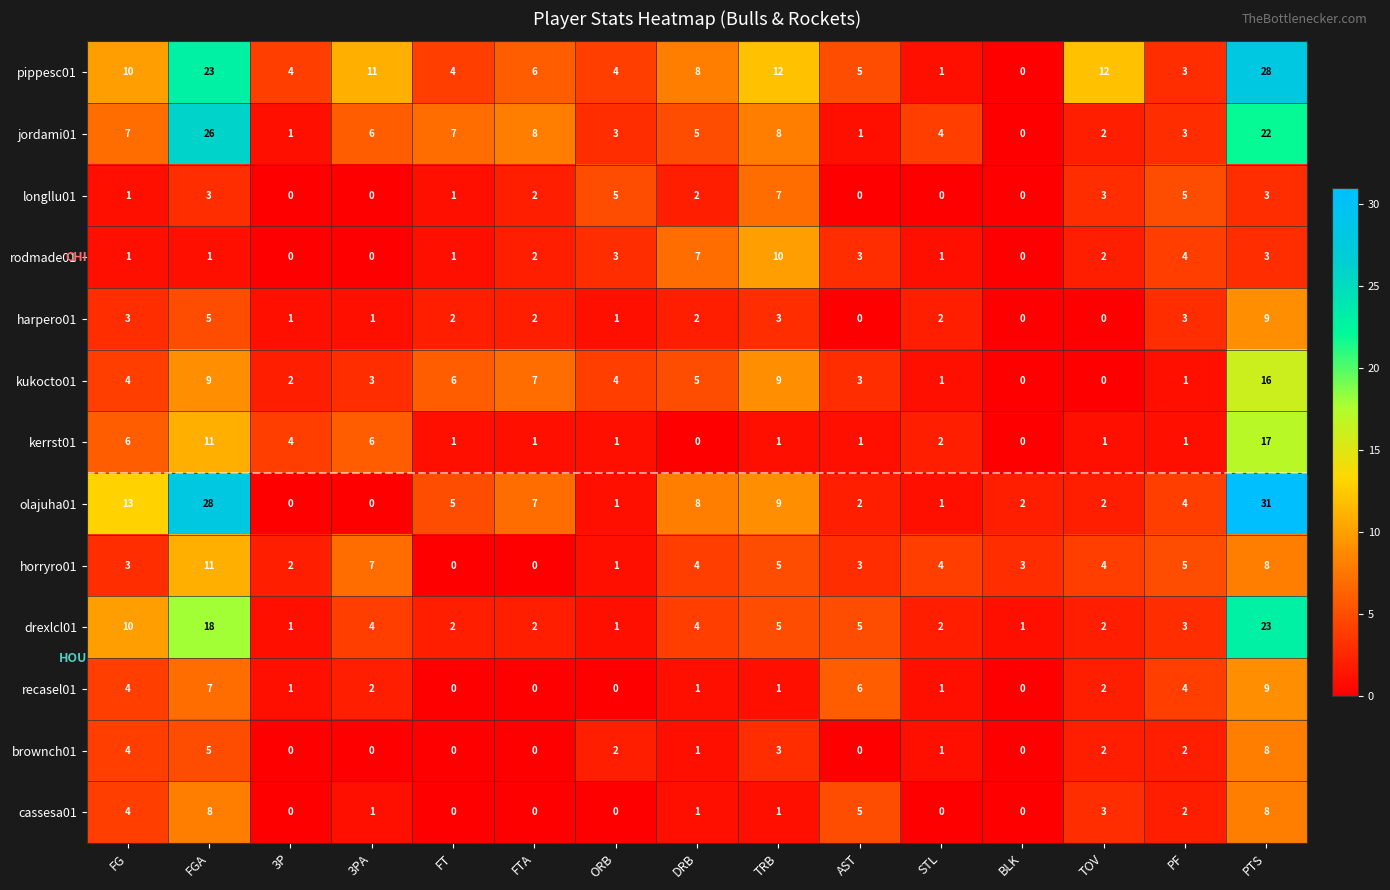

Which series has the widest spread of values?

olajuha01